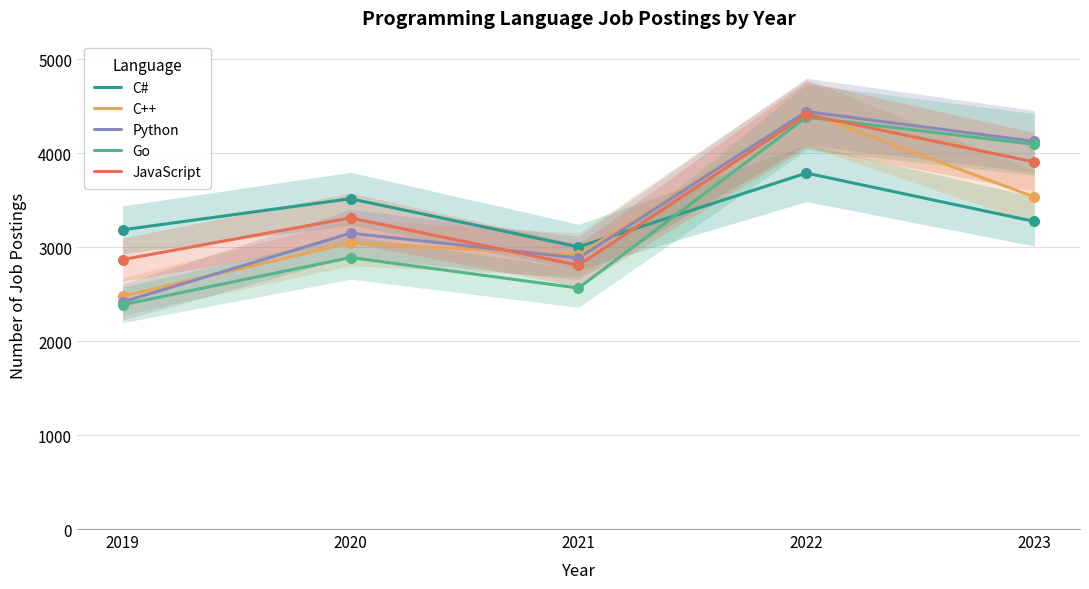

Is the value of Go at 2021 greater than the value of JavaScript at 2021?

No